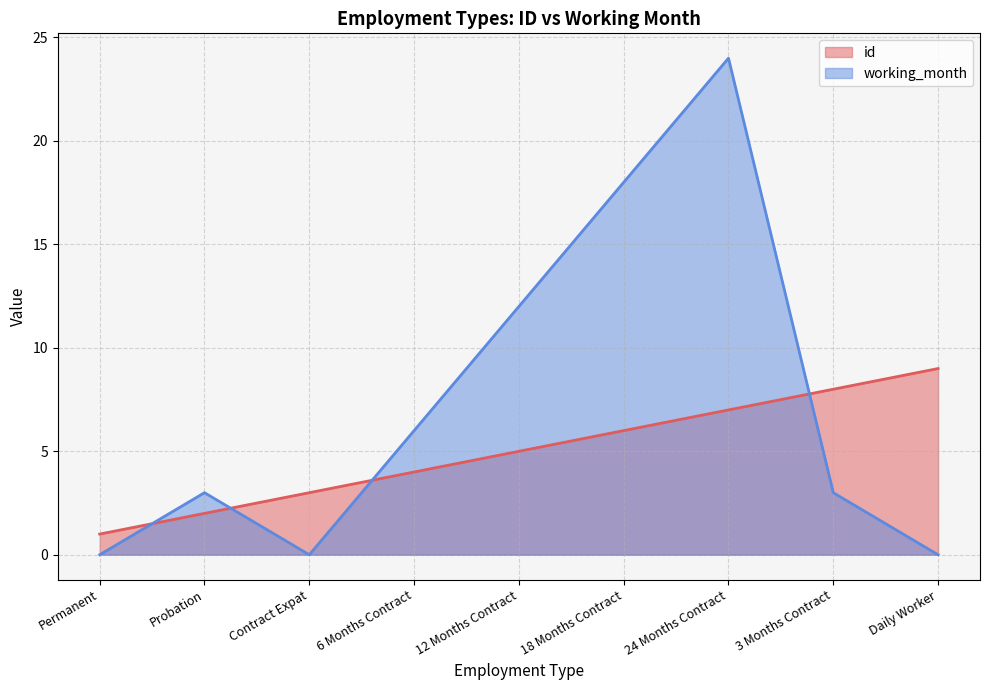

Where does the id series first go above 5?

18 Months Contract